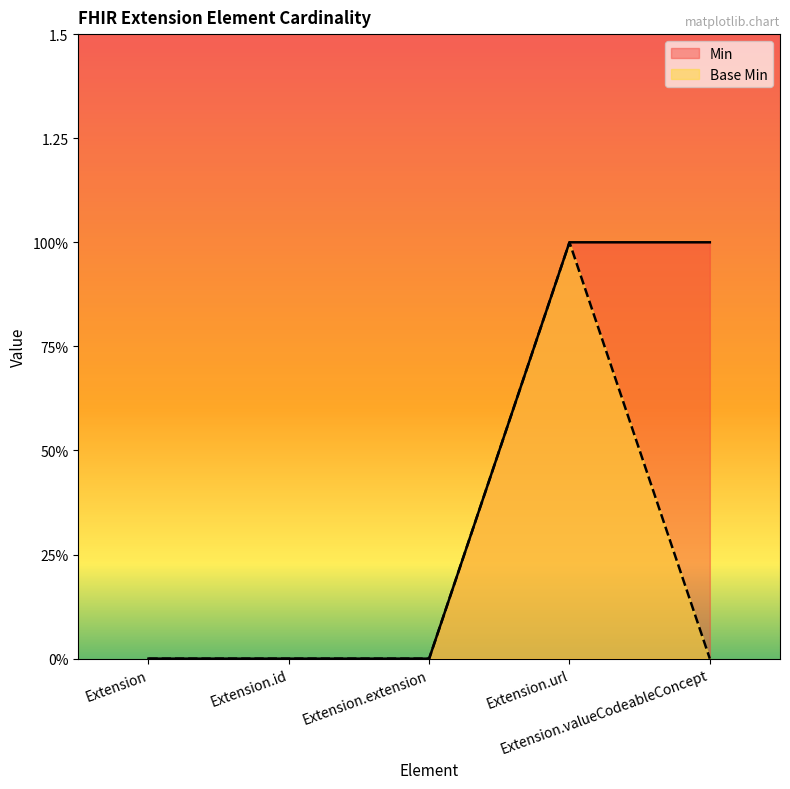

How many Base Min values are between 0 and 1?

5